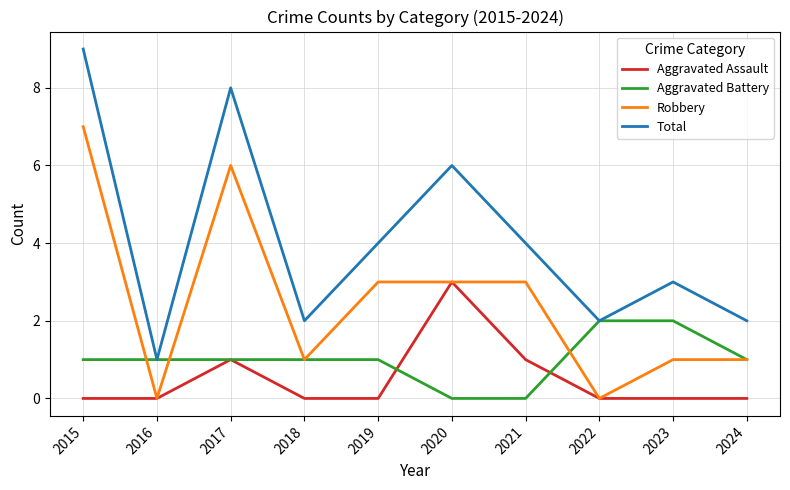

Reading left to right, extract all data points from this chart.

Aggravated Assault: 0	0	1	0	0	3	1	0	0	0
Aggravated Battery: 1	1	1	1	1	0	0	2	2	1
Robbery: 7	0	6	1	3	3	3	0	1	1
Total: 9	1	8	2	4	6	4	2	3	2